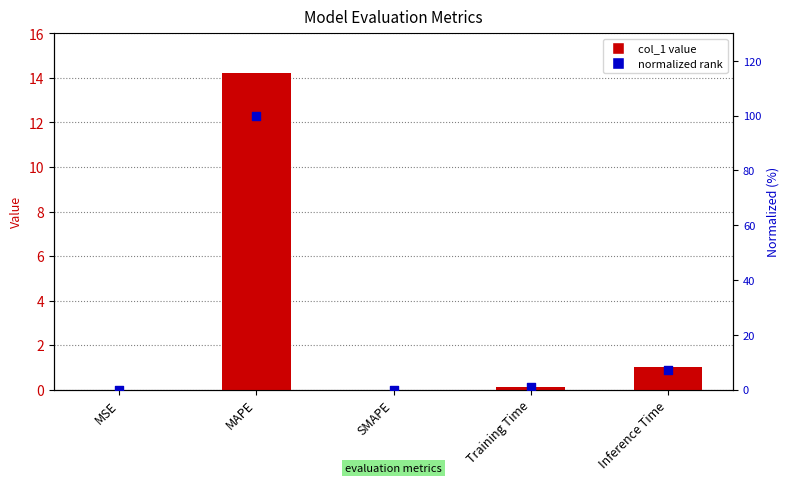

What is the total value across all series at MAPE?

114.2